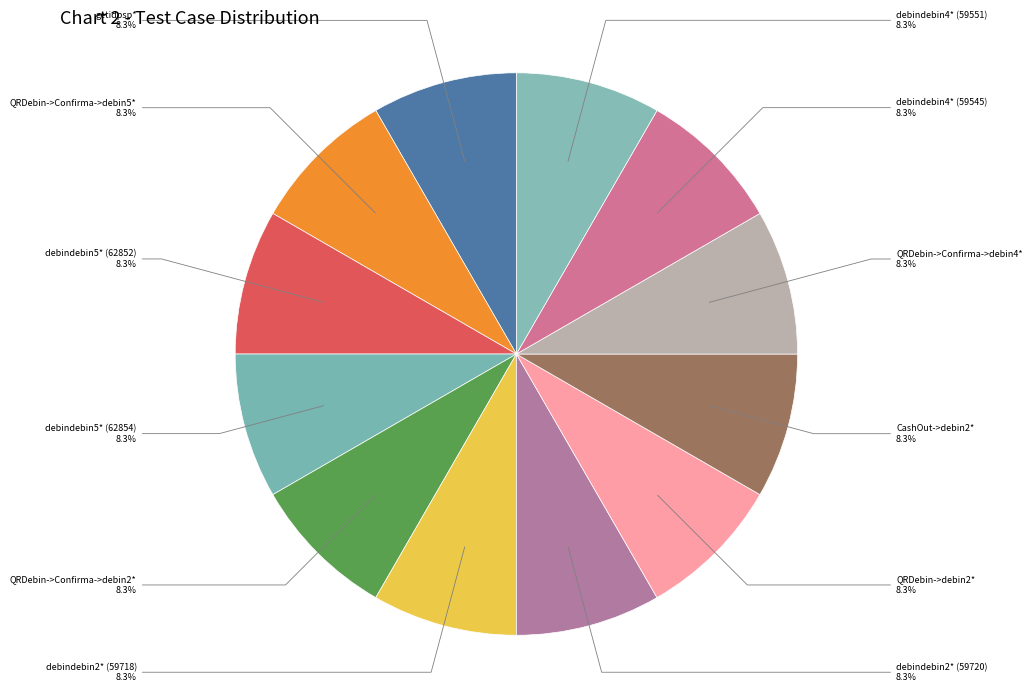

Count the number of slices in the pie.

12